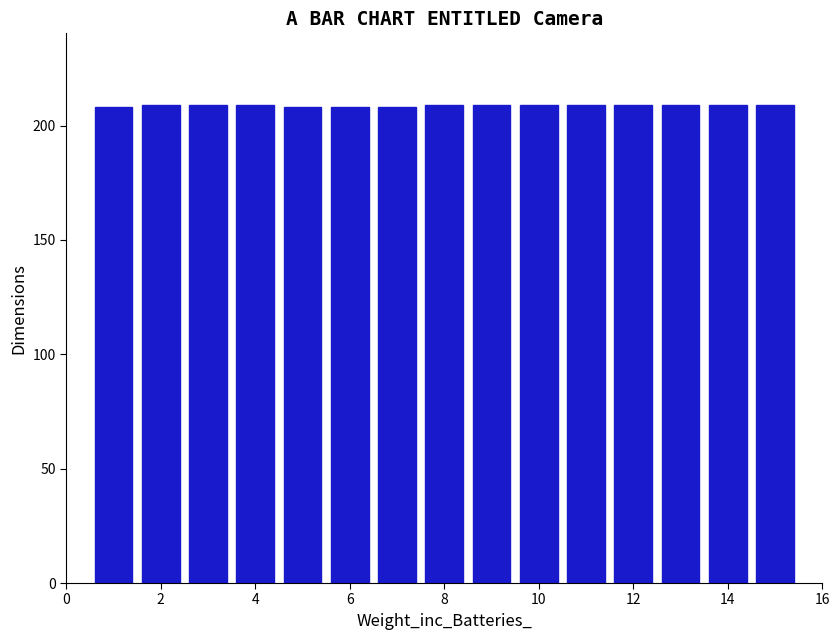

What is the average value?

209